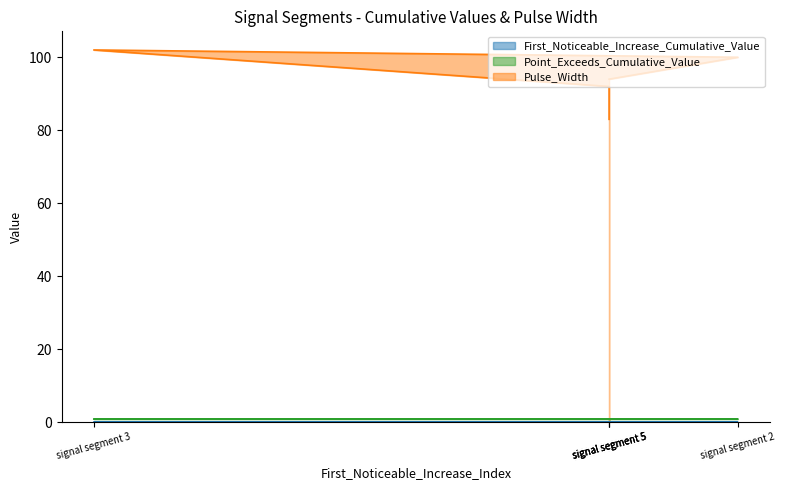

What is the total value across all series at signal segment 5?

83.9